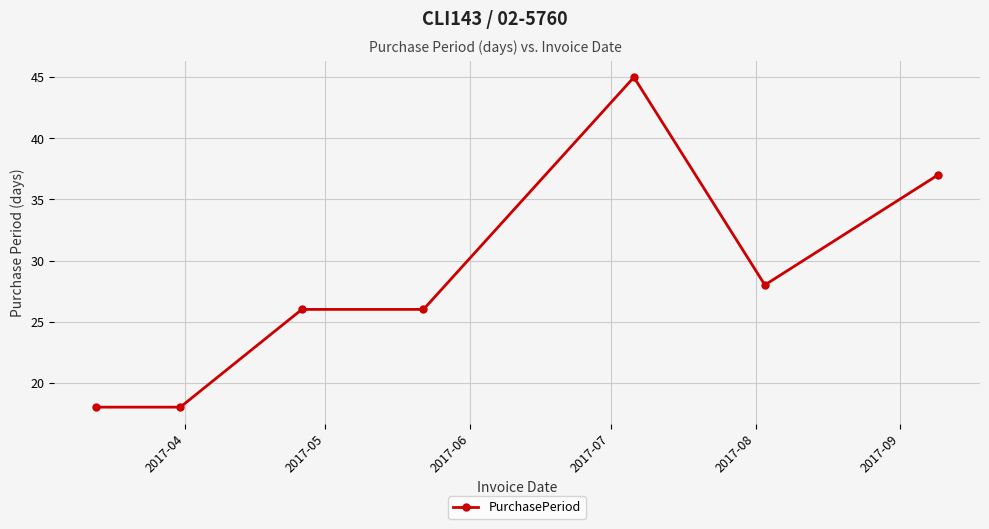

What is the greatest value displayed?

45